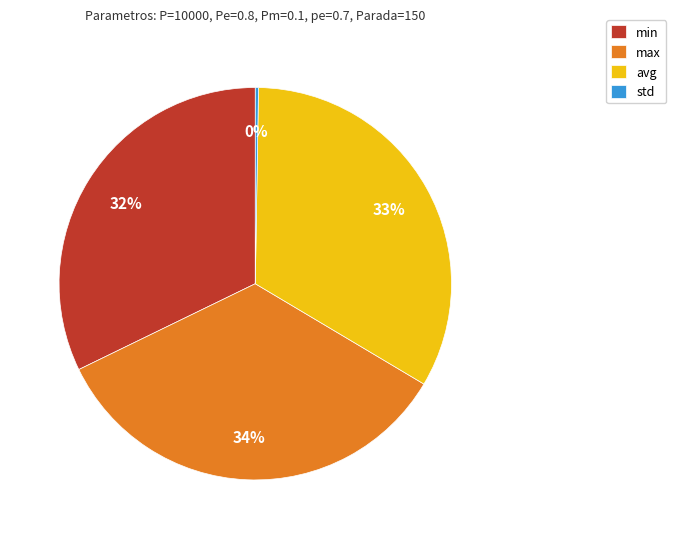

Is there a majority slice in this chart?

No